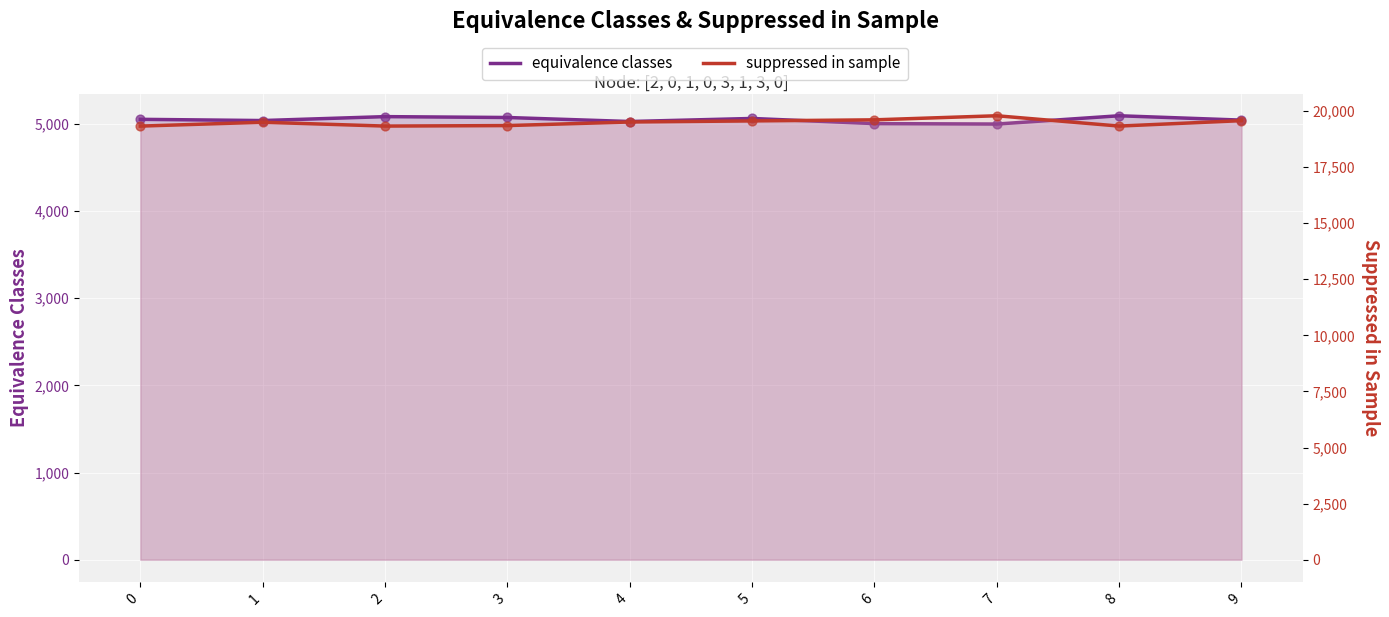

At which category is the sum across all series the highest?

7